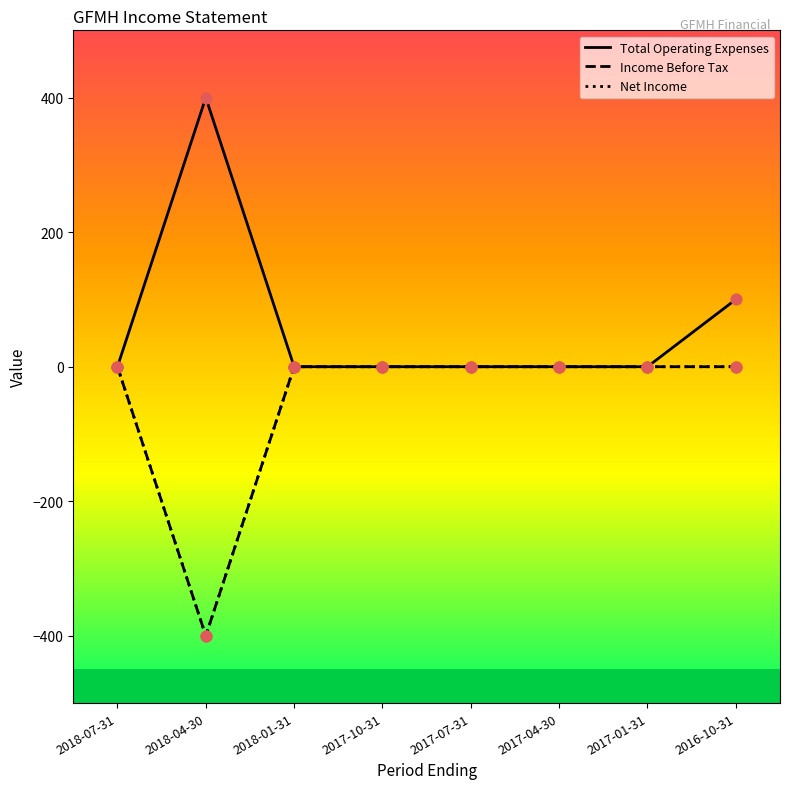

At how many categories does at least one series exceed 385?

1